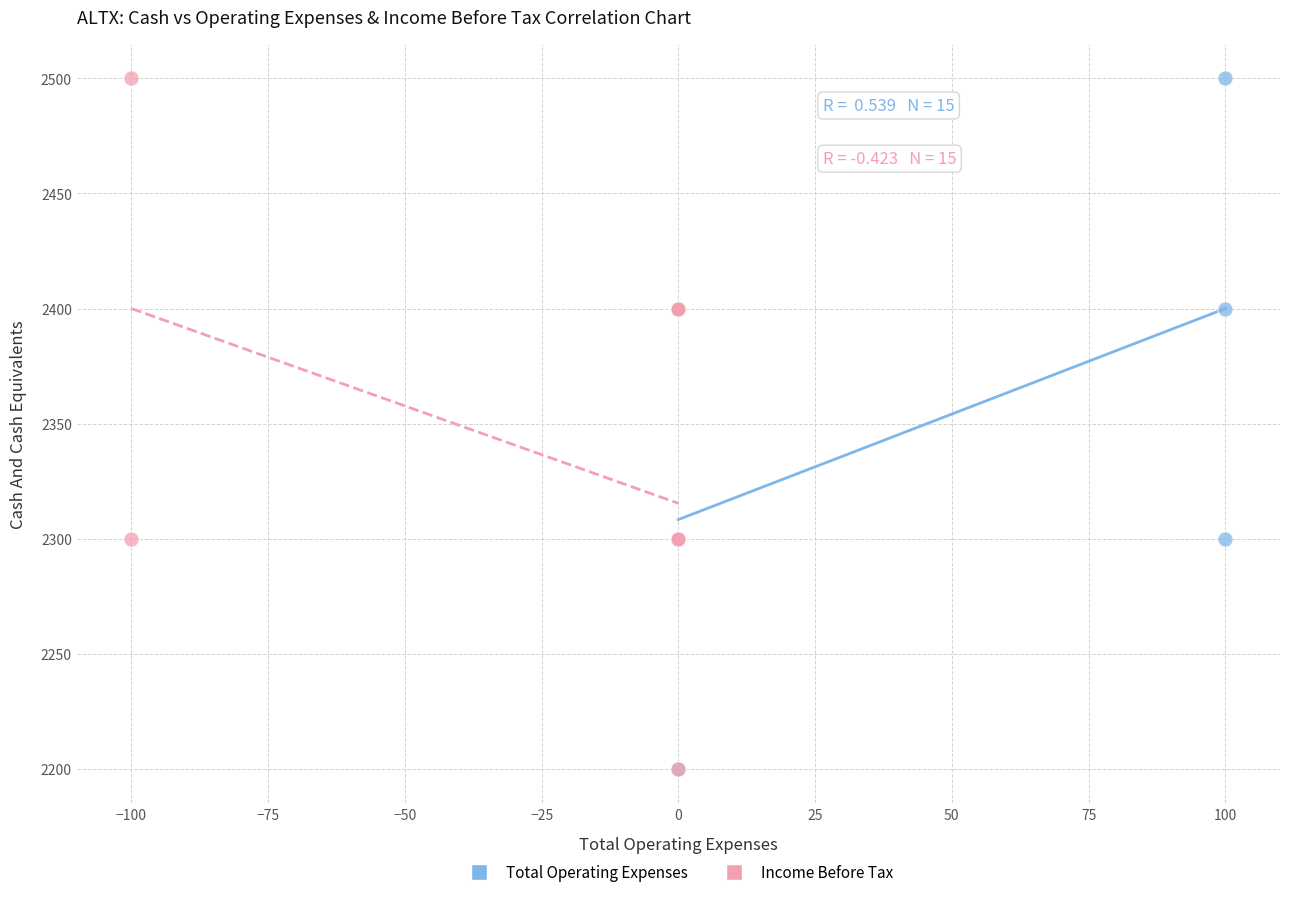

What are all the series names shown in the legend?

Total Operating Expenses, Income Before Tax